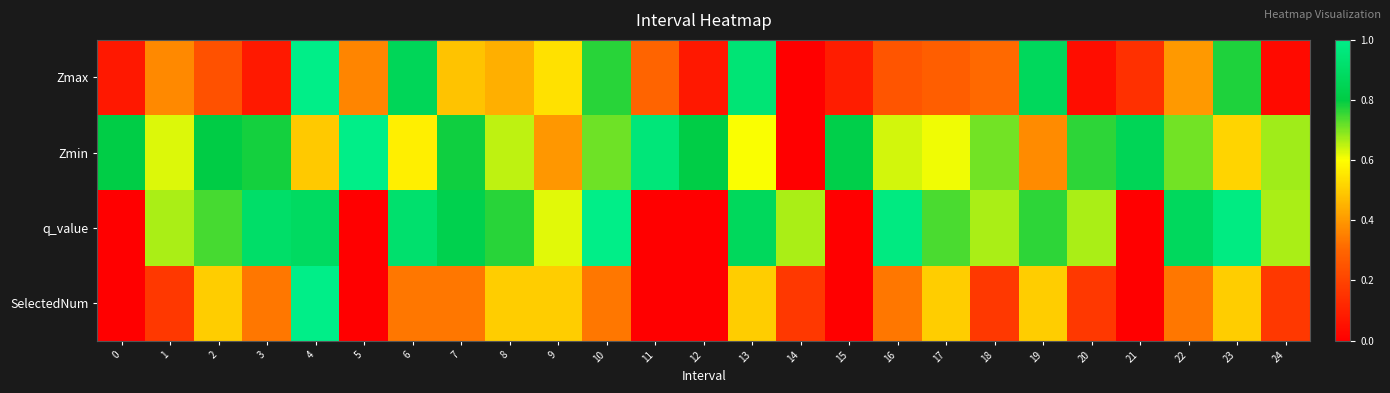

Reading left to right, extract all data points from this chart.

Zmax: 0=0.1	1=0.4	2=0.2	3=0.1	4=1.0	5=0.4	6=0.9	7=0.5	8=0.4	9=0.5	10=0.8	11=0.3	12=0.1	13=0.9	14=0.0	15=0.1	16=0.3	17=0.3	18=0.3	19=0.9	20=0.0	21=0.1	22=0.4	23=0.8	24=0.0
Zmin: 0=0.8	1=0.6	2=0.8	3=0.8	4=0.5	5=1.0	6=0.6	7=0.8	8=0.7	9=0.4	10=0.7	11=1.0	12=0.8	13=0.6	14=0.0	15=0.8	16=0.6	17=0.6	18=0.7	19=0.4	20=0.8	21=0.9	22=0.7	23=0.5	24=0.7
q_value: 0=0.0	1=0.7	2=0.7	3=0.9	4=0.9	5=0.0	6=0.9	7=0.8	8=0.8	9=0.6	10=1.0	11=0.0	12=0.0	13=0.9	14=0.7	15=0.0	16=1.0	17=0.7	18=0.7	19=0.8	20=0.7	21=0.0	22=0.9	23=1.0	24=0.7
SelectedNum: 0=0.0	1=0.2	2=0.5	3=0.3	4=1.0	5=0.0	6=0.3	7=0.3	8=0.5	9=0.5	10=0.3	11=0.0	12=0.0	13=0.5	14=0.2	15=0.0	16=0.3	17=0.5	18=0.2	19=0.5	20=0.2	21=0.0	22=0.3	23=0.5	24=0.2